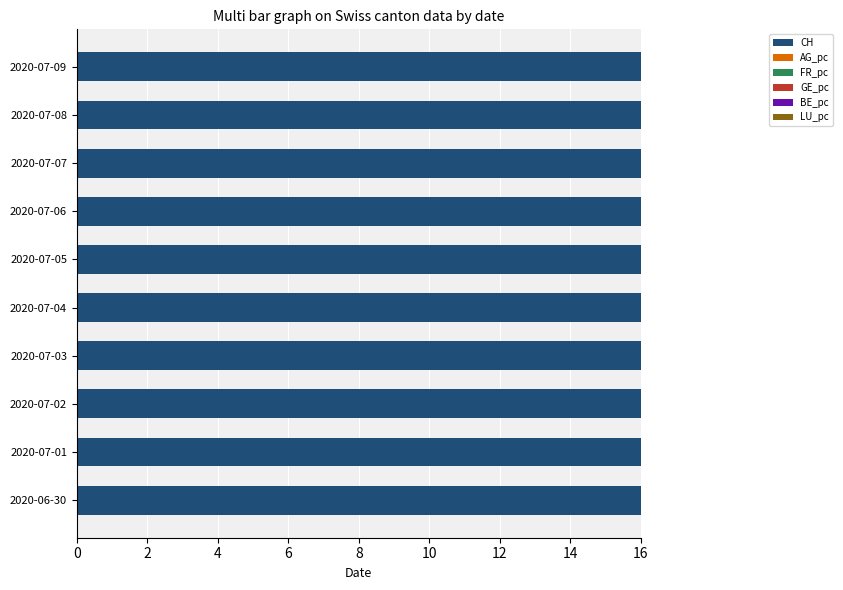

How many data points does each series have?

10